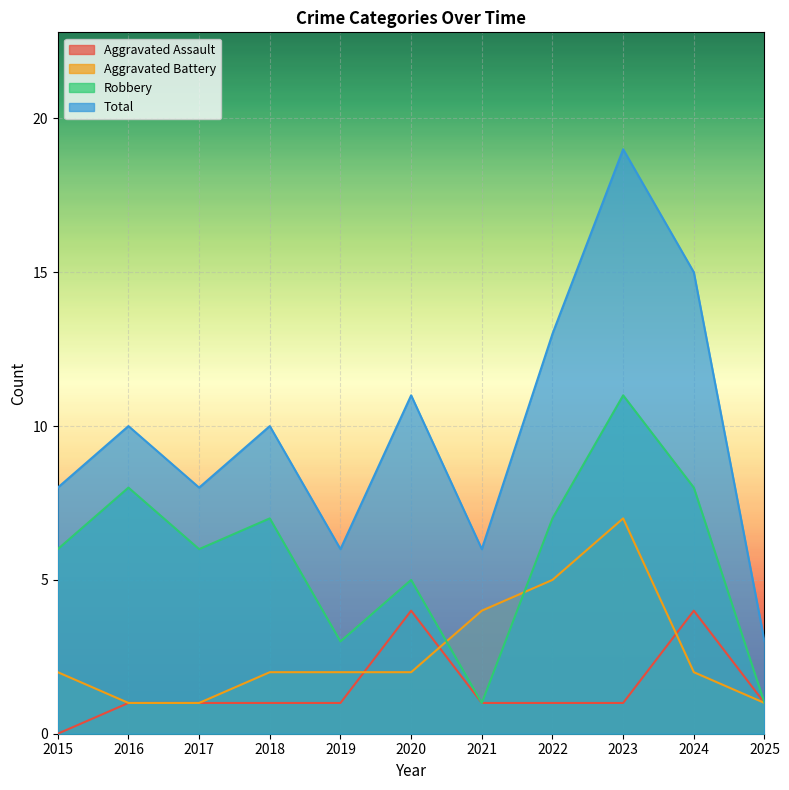

What is the greatest value displayed?

19